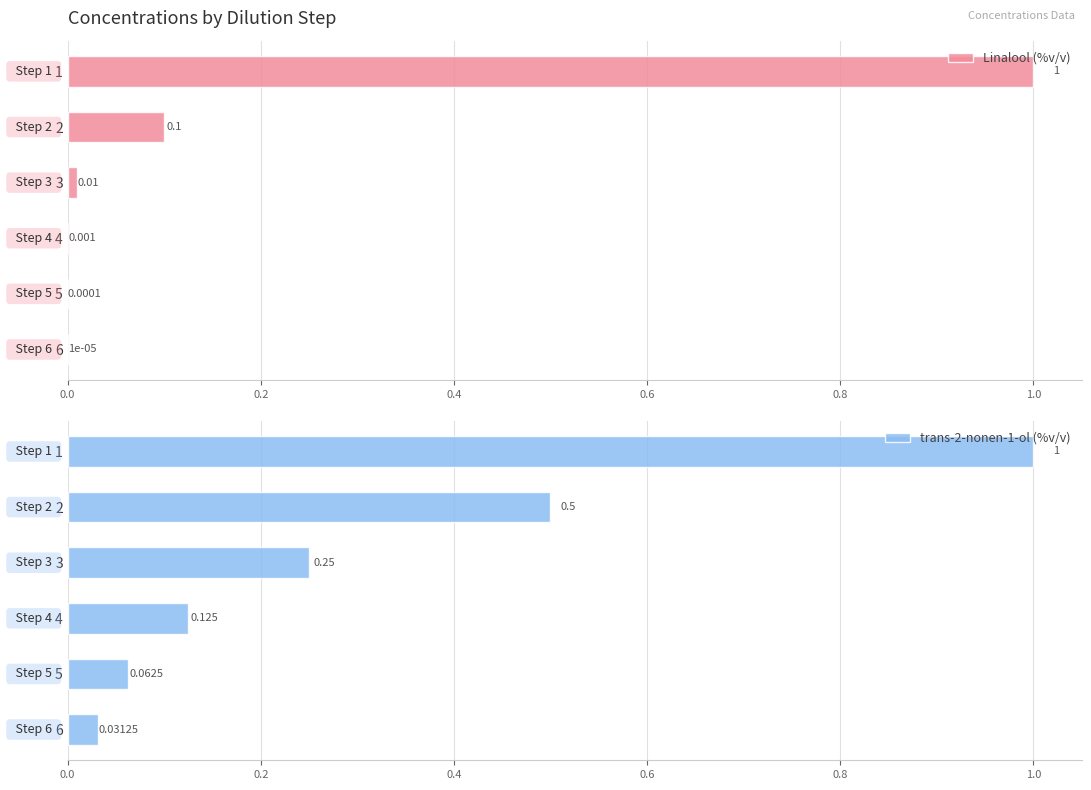

Count the number of categories in the chart.

6